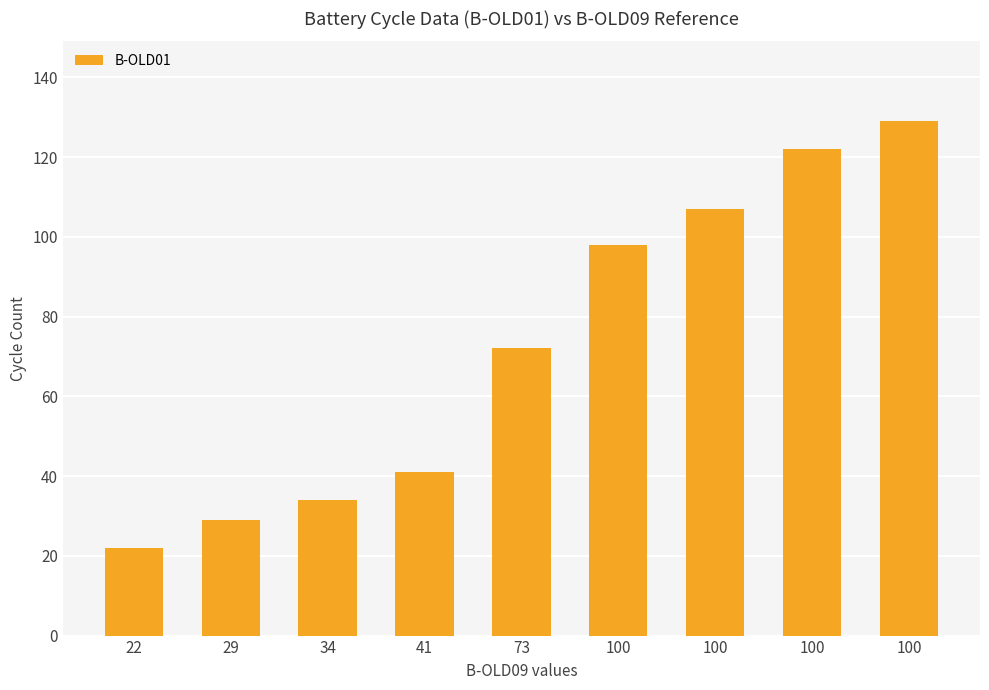

Are the bars horizontal?

No